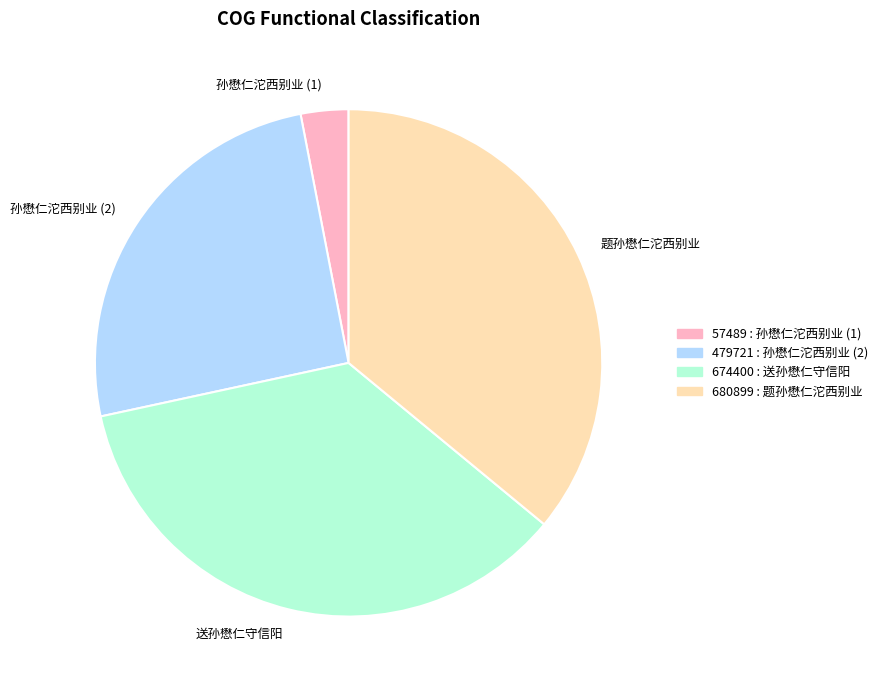

Which slice is the smallest?

孙懋仁沱西别业 (1)